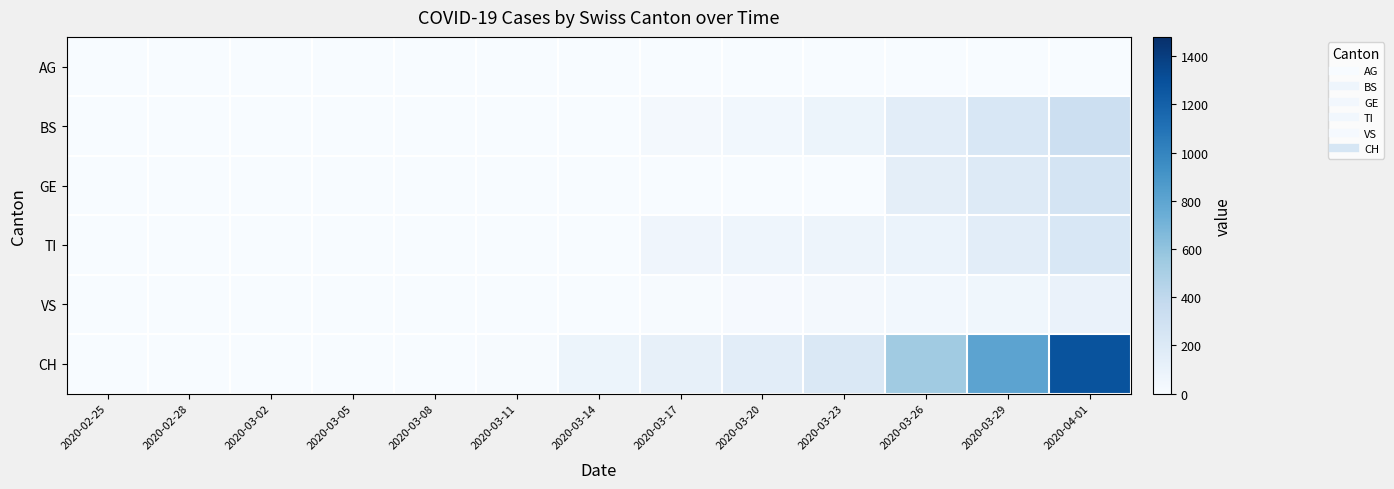

Between 2020-03-17 and 2020-04-01, which series saw the biggest shift?

CH